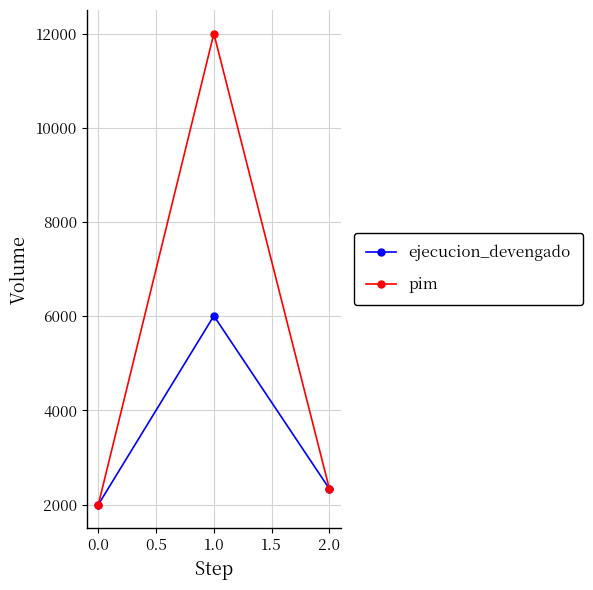

The ejecucion_devengado series shows 1182 at 0.0. True or false?

False